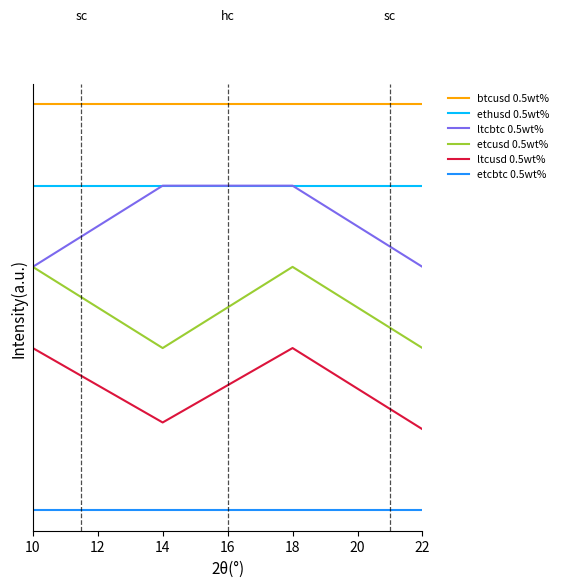

Does the chart display data point markers on the line(s)?

No